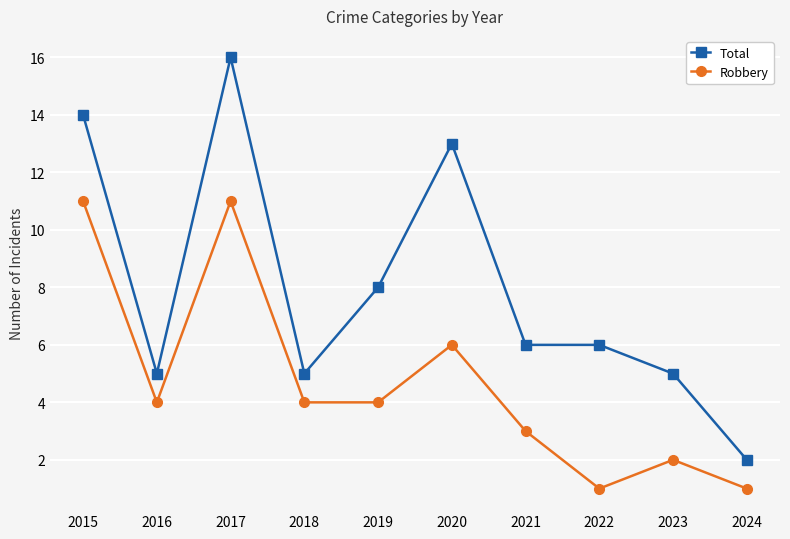

What is the lowest value of the Total series?

2